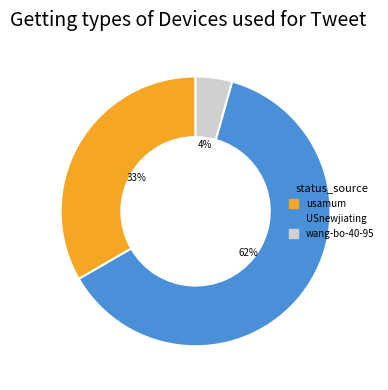

Does USnewjiating represent more than half of the total?

Yes